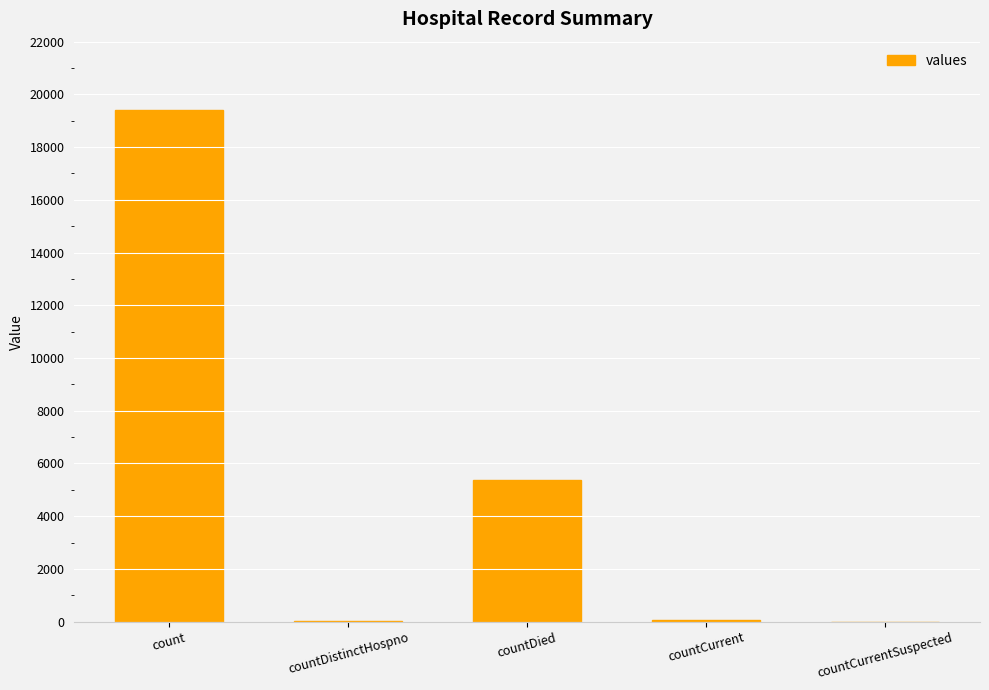

True or false: the data shows 4749 at count.

False